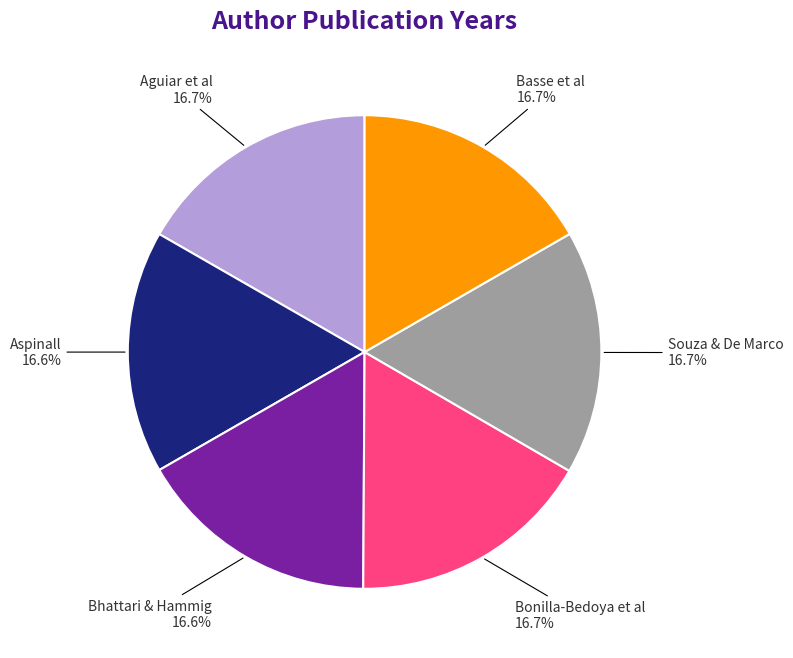

Approximately how many times larger is the value at Bonilla-Bedoya et al compared to Aspinall?

1.0